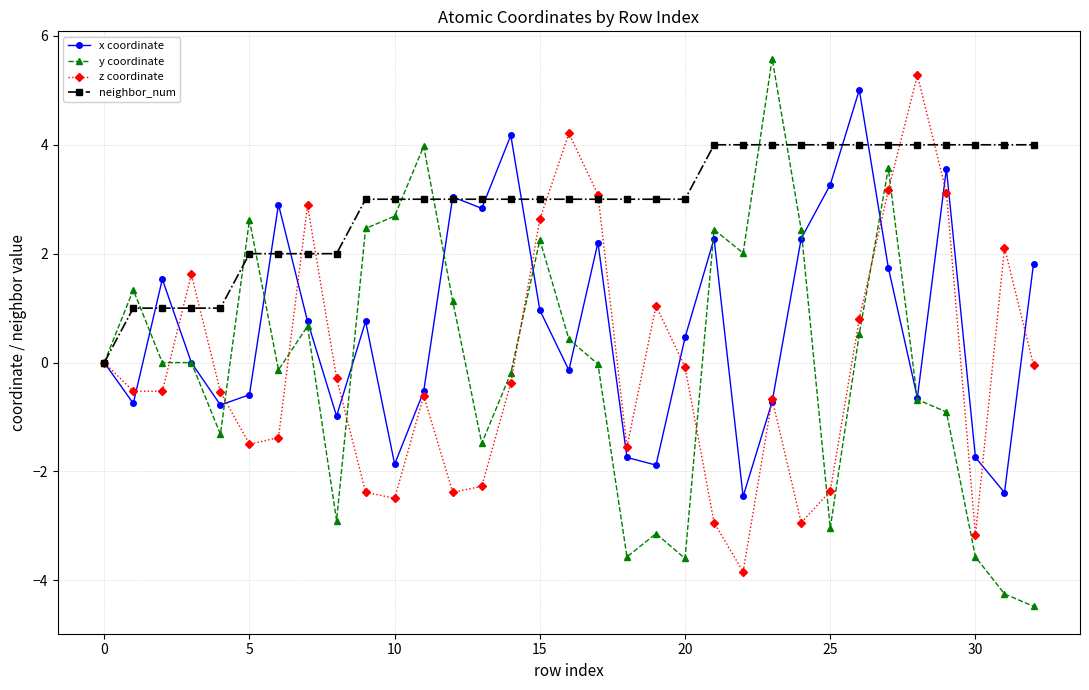

Count the number of categories in the chart.

33